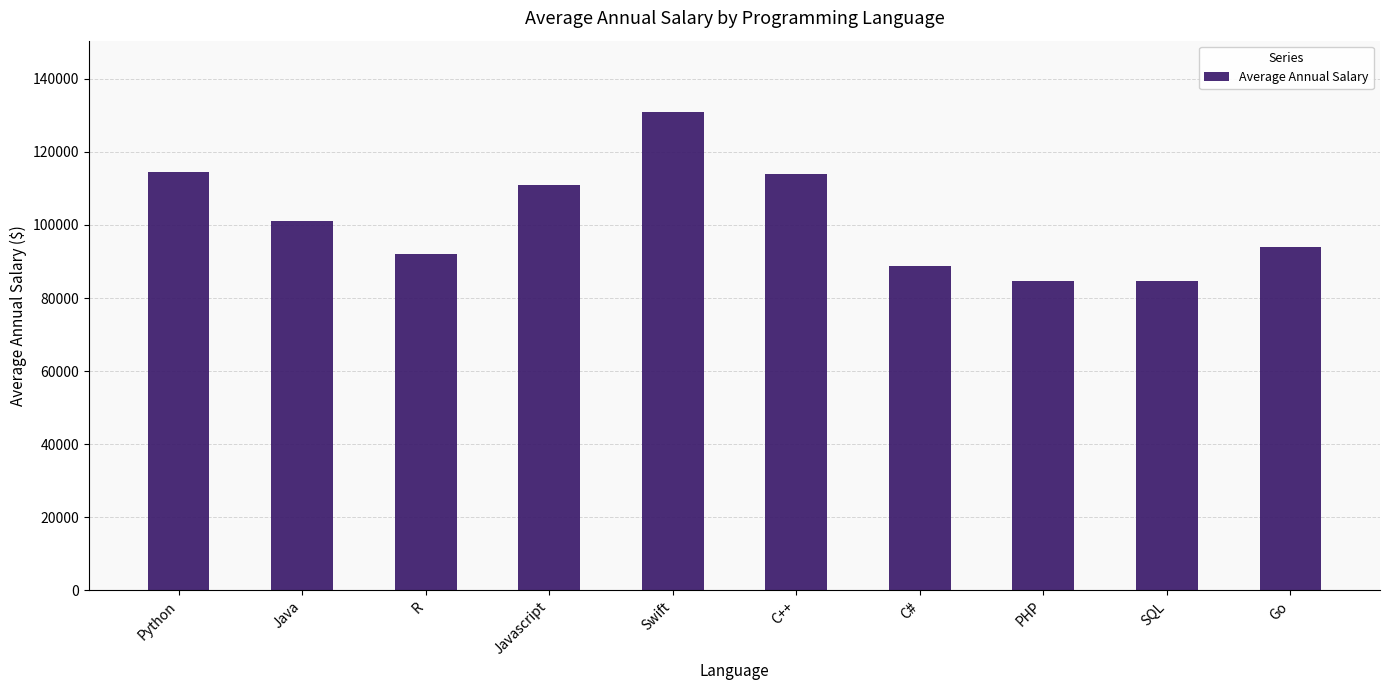

What position from the right is R?

8